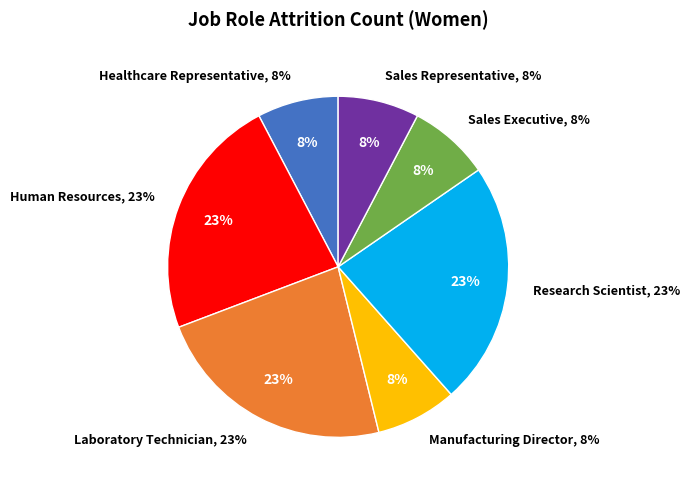

Which category has the smallest portion of the pie?

Healthcare Representative